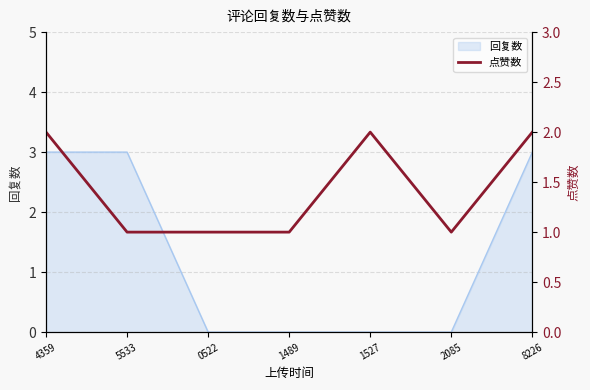

What position from the left is 5533?

2